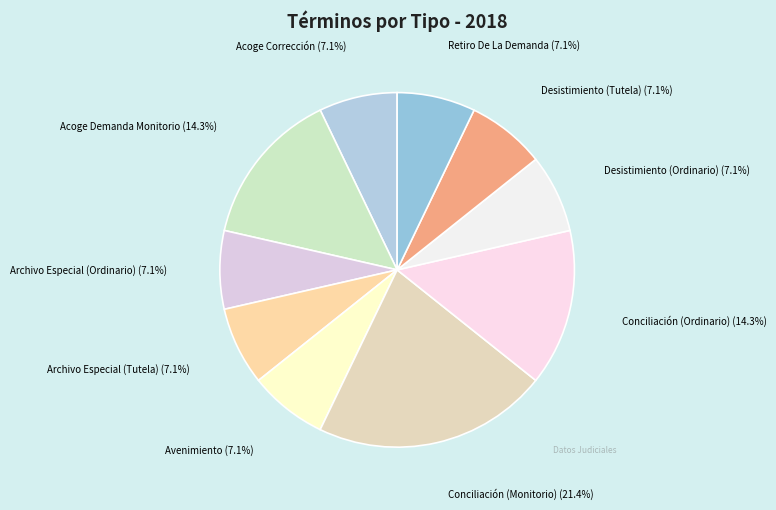

How many segments does this pie chart have?

10